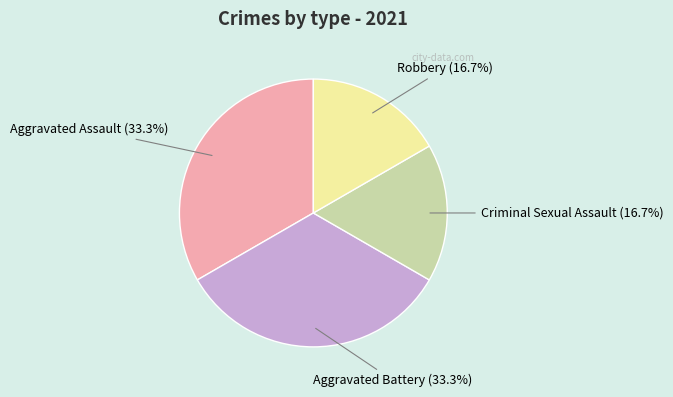

What is the ratio of the value at Aggravated Battery to the value at Criminal Sexual Assault?

2.0